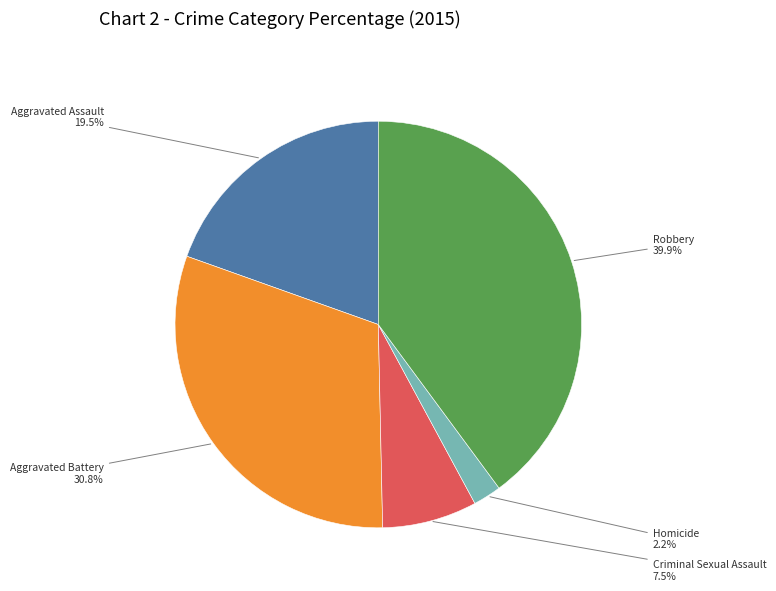

Does any single category account for the majority?

No